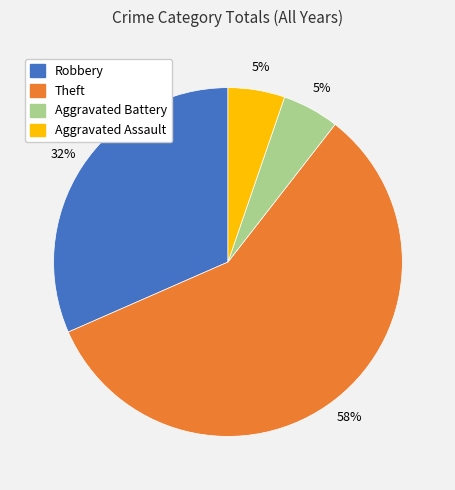

To the nearest percent, what percentage of the pie is Theft?

58%